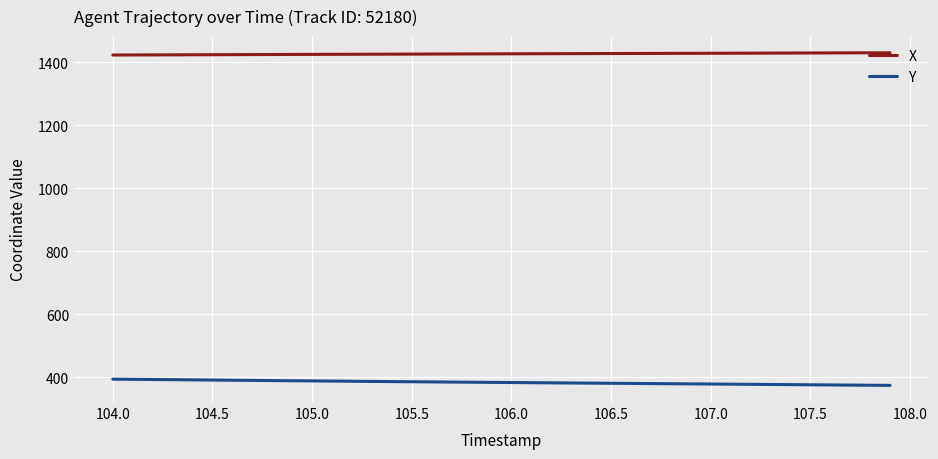

Rank the series by their average value, from highest to lowest.

X, Y